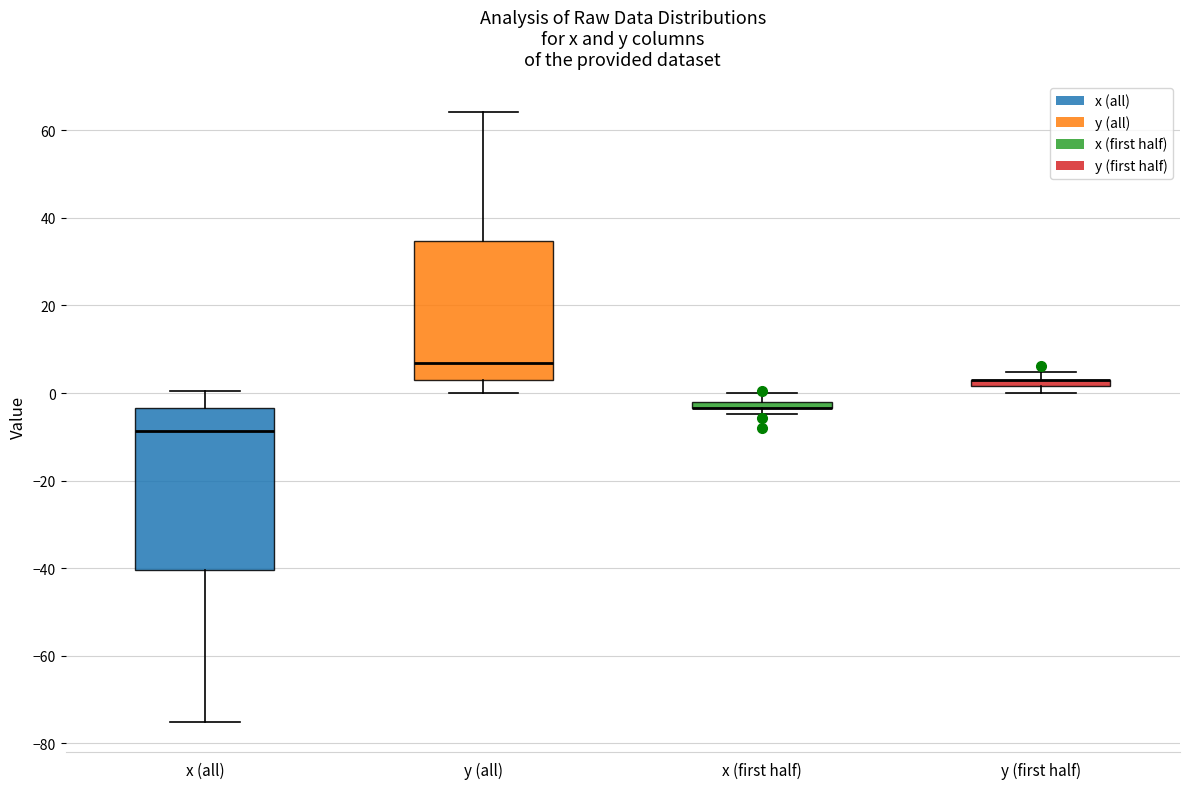

Where is the lower edge of the box for x (first half) on the y-axis? The values are not printed on the chart, so give them approximately, as read against the axis.

-4